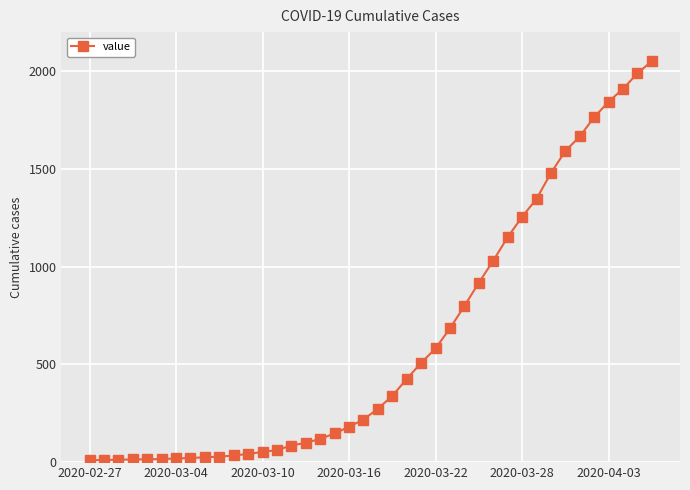

What is the maximum value shown in the chart?

2052